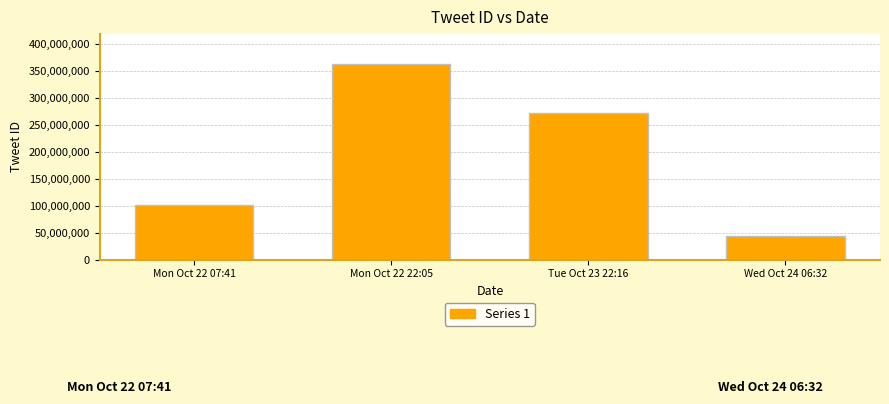

Does the chart contain any negative values?

No